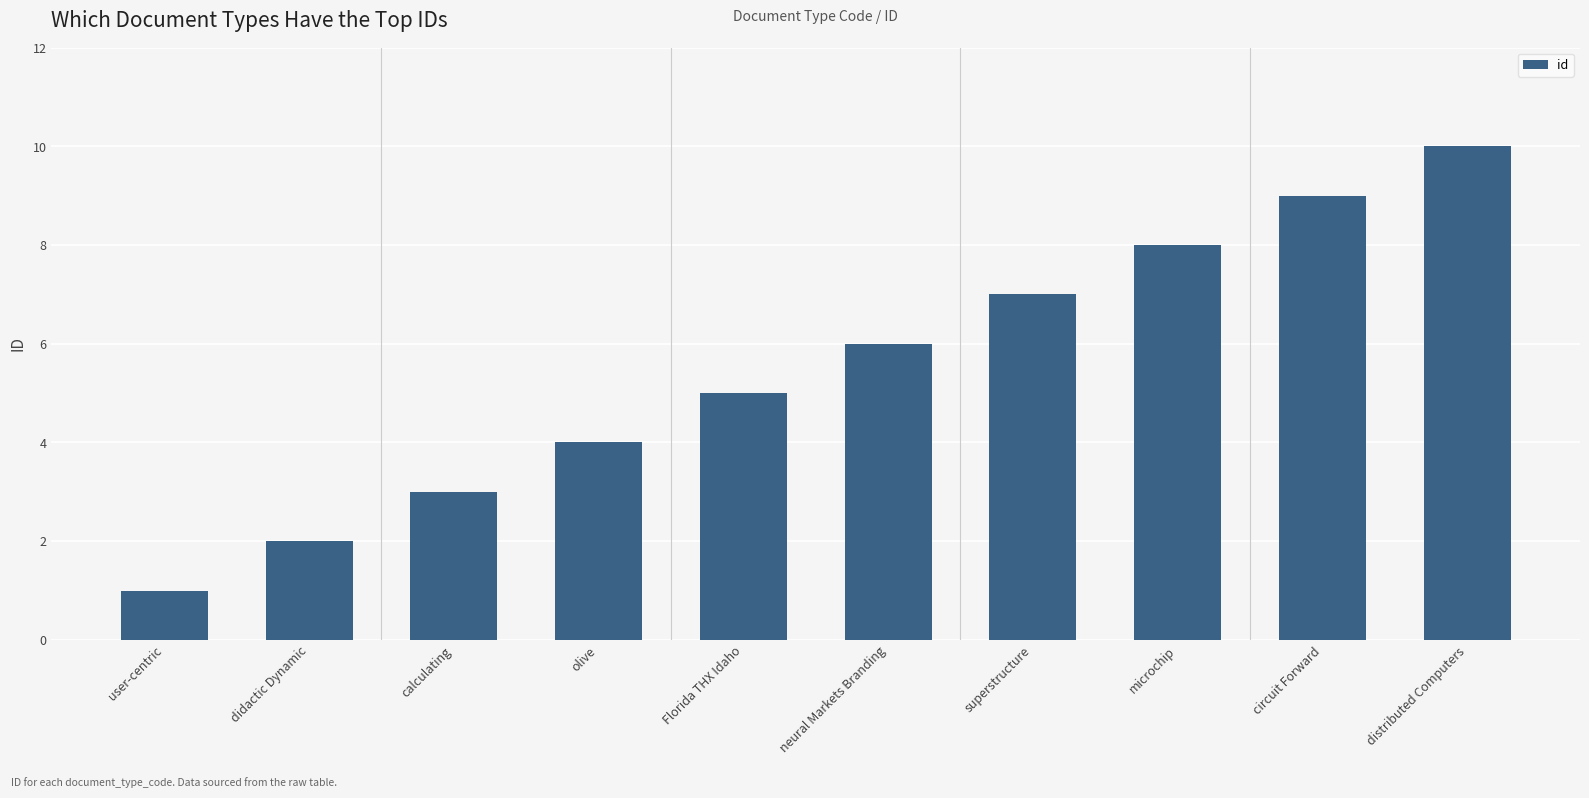

What is the difference between the second highest and minimum values?

8